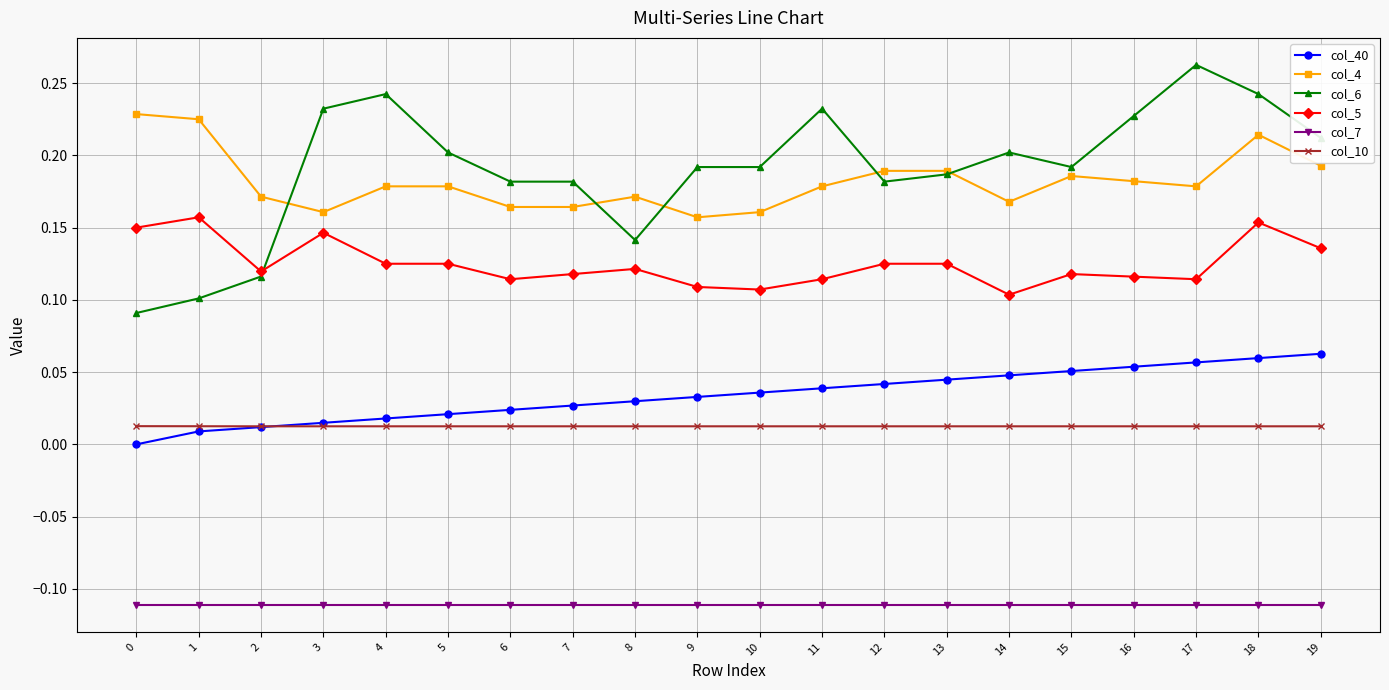

What is the total value across all series at 13?

0.4